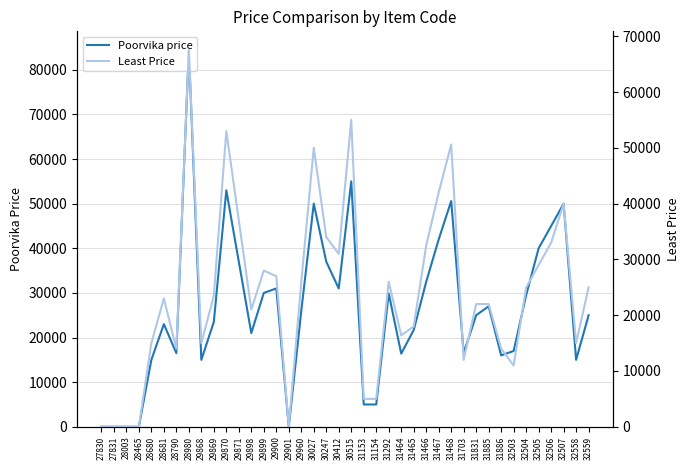

Rank the series at 29868 from highest to lowest value.

Poorvika price, Least Price